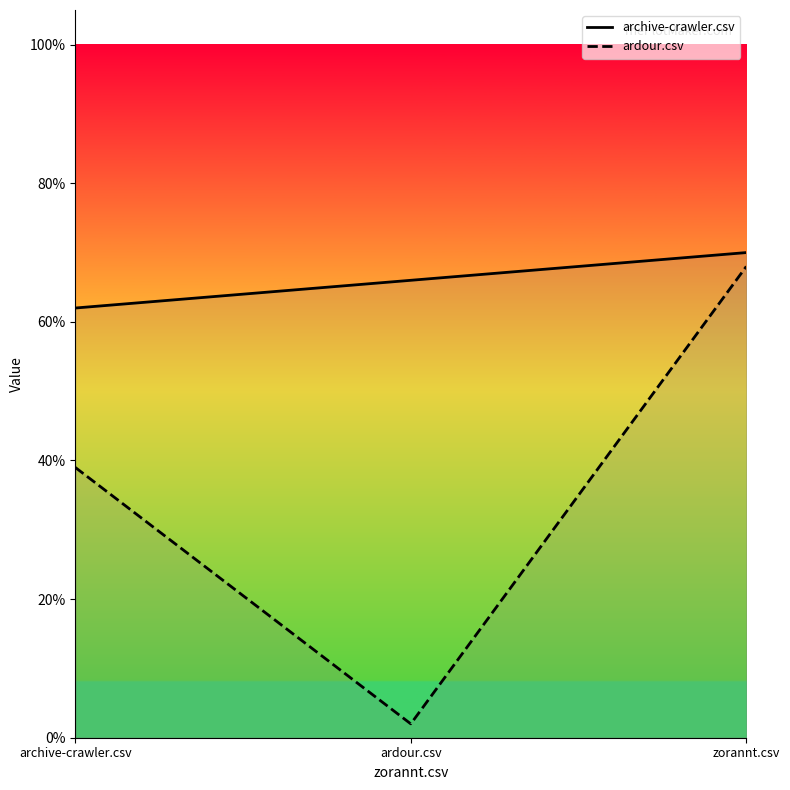

Reading left to right, transcribe all the data shown in this chart.

archive-crawler.csv: archive-crawler.csv=0.6	ardour.csv=0.7	zorannt.csv=0.7
ardour.csv: archive-crawler.csv=0.4	ardour.csv=0.0	zorannt.csv=0.7